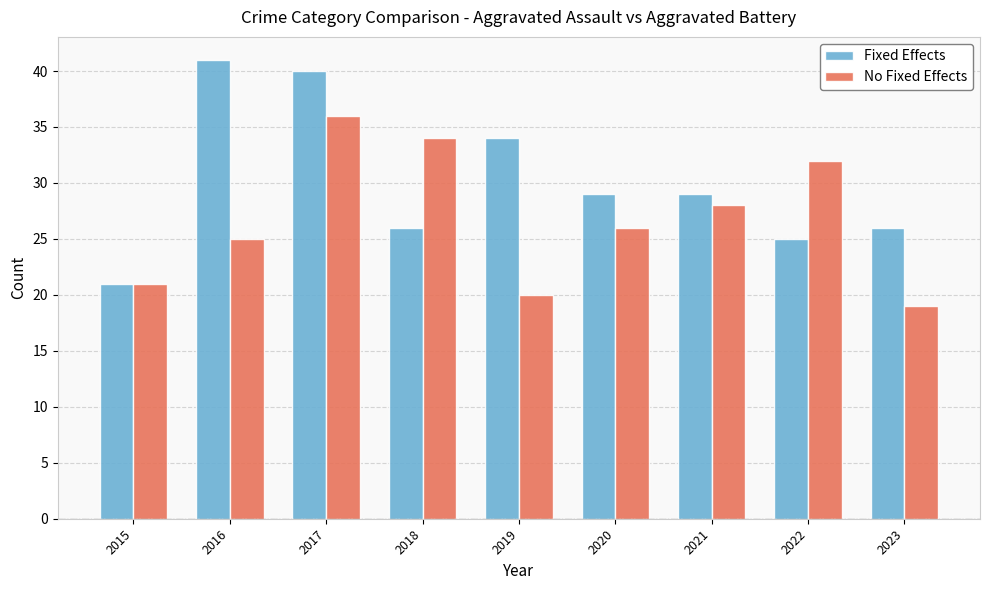

What is the average value of the Fixed Effects series?

30